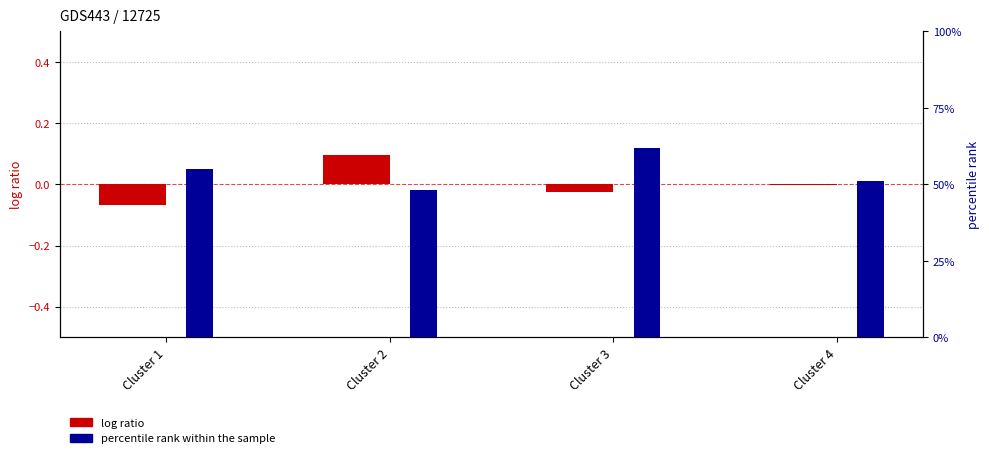

What is the value of the log ratio bar at the 2nd from the left?

0.1